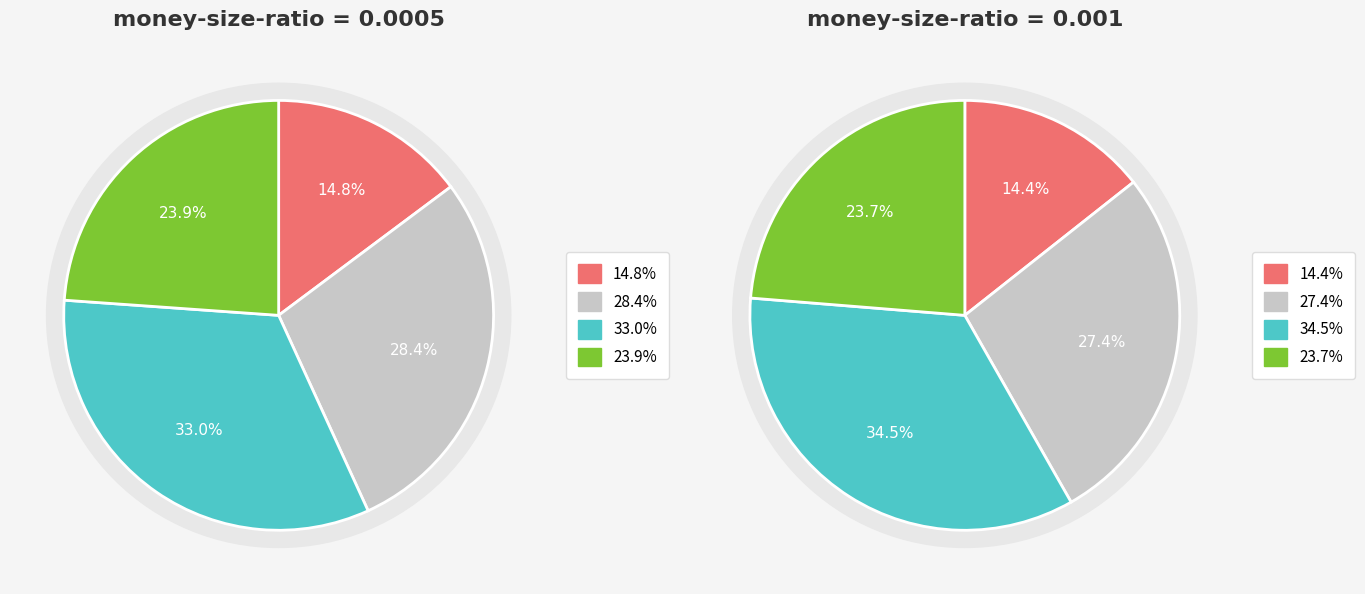

Do median_life_150 and median_life_100 together represent more than half of the pie?

Yes